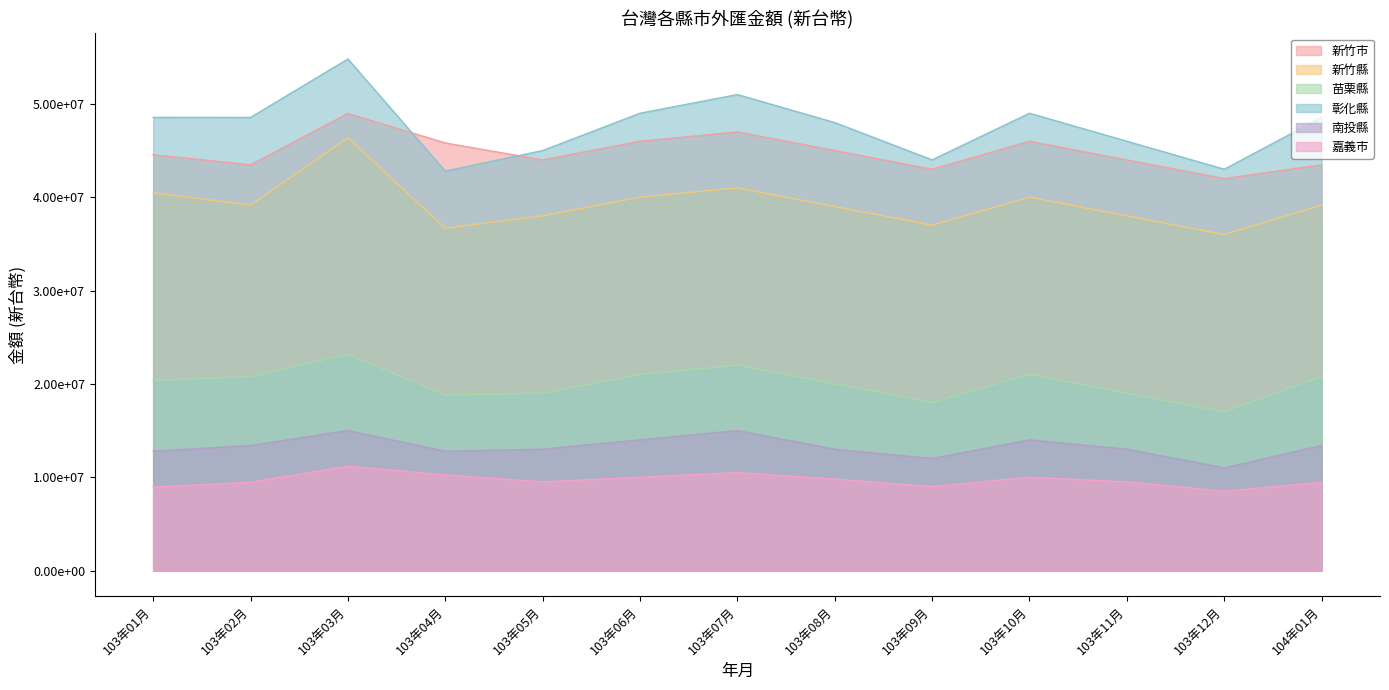

How many lines are shown in the chart?

6